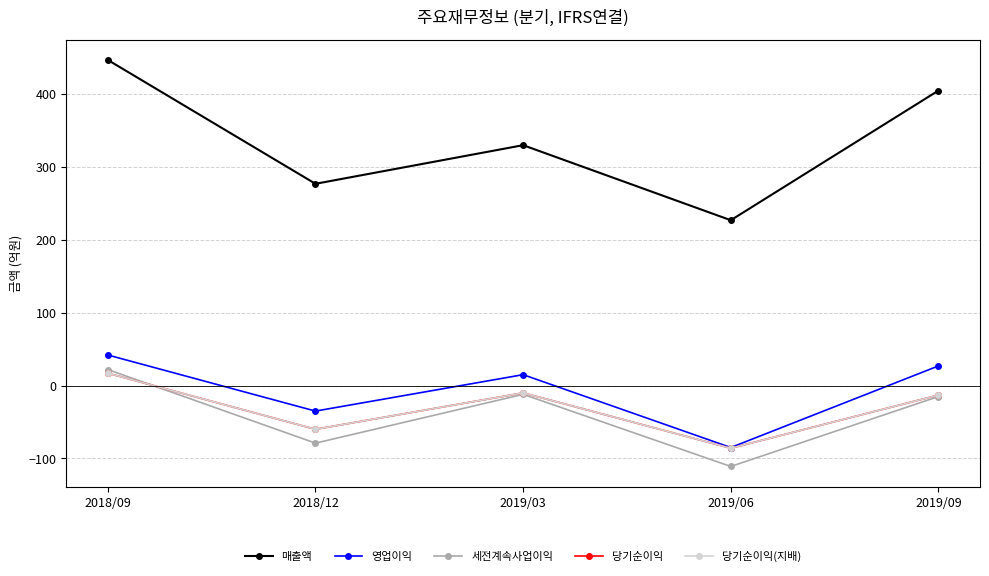

At which label does 당기순이익 first exceed -13?

2018/09